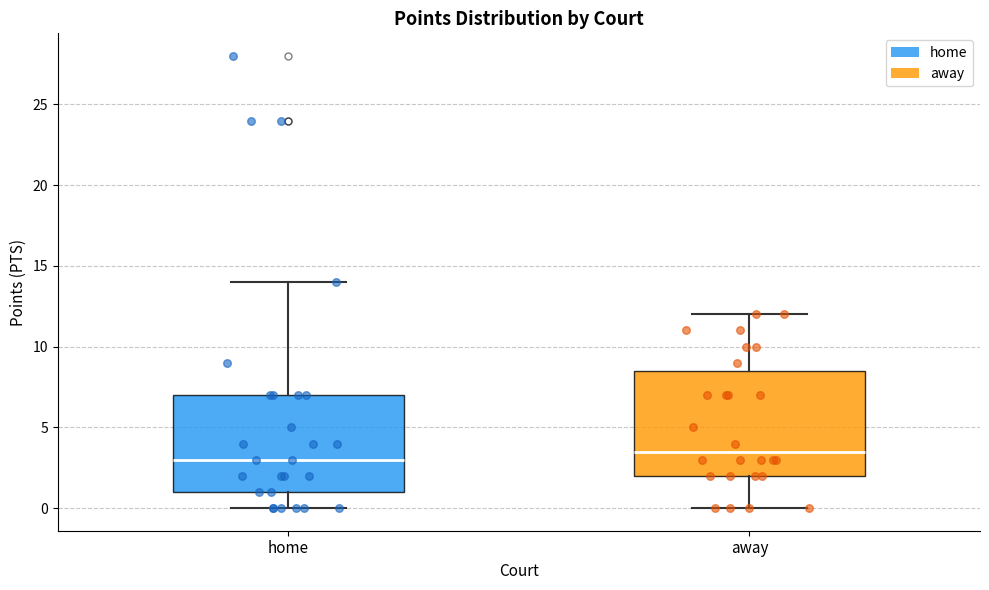

Where does the median line of the box for away sit on the y-axis? The values are not printed on the chart, so give them approximately, as read against the axis.

3.5